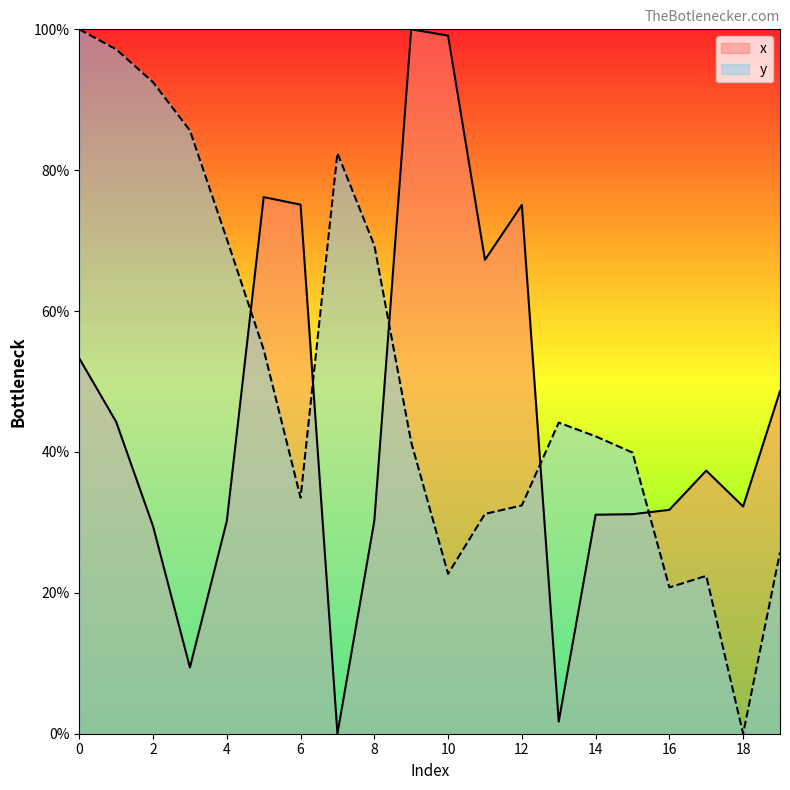

How many lines are shown in the chart?

2